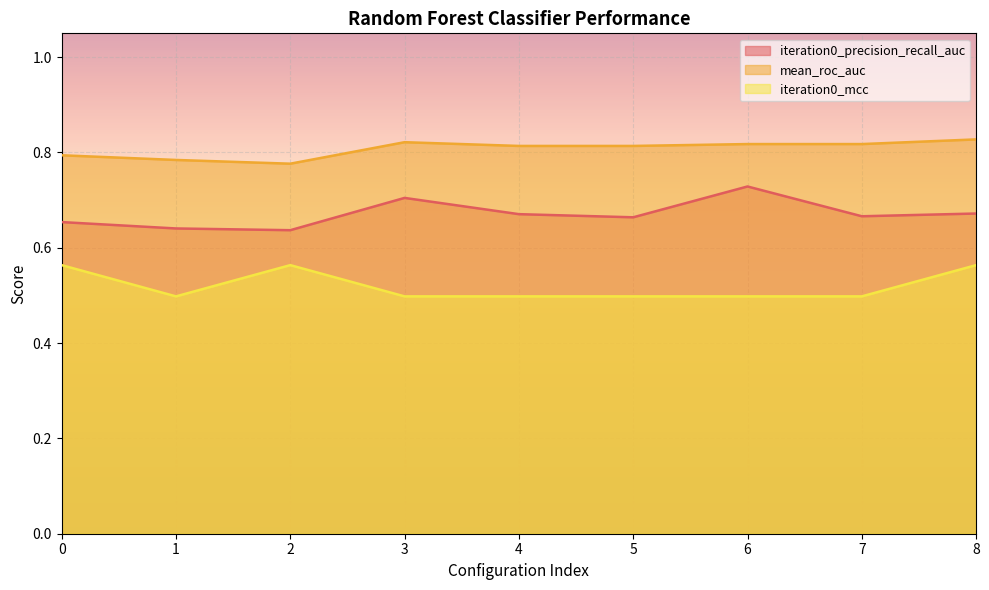

The value of iteration0_precision_recall_auc at 7 is 0.9. True or false?

False